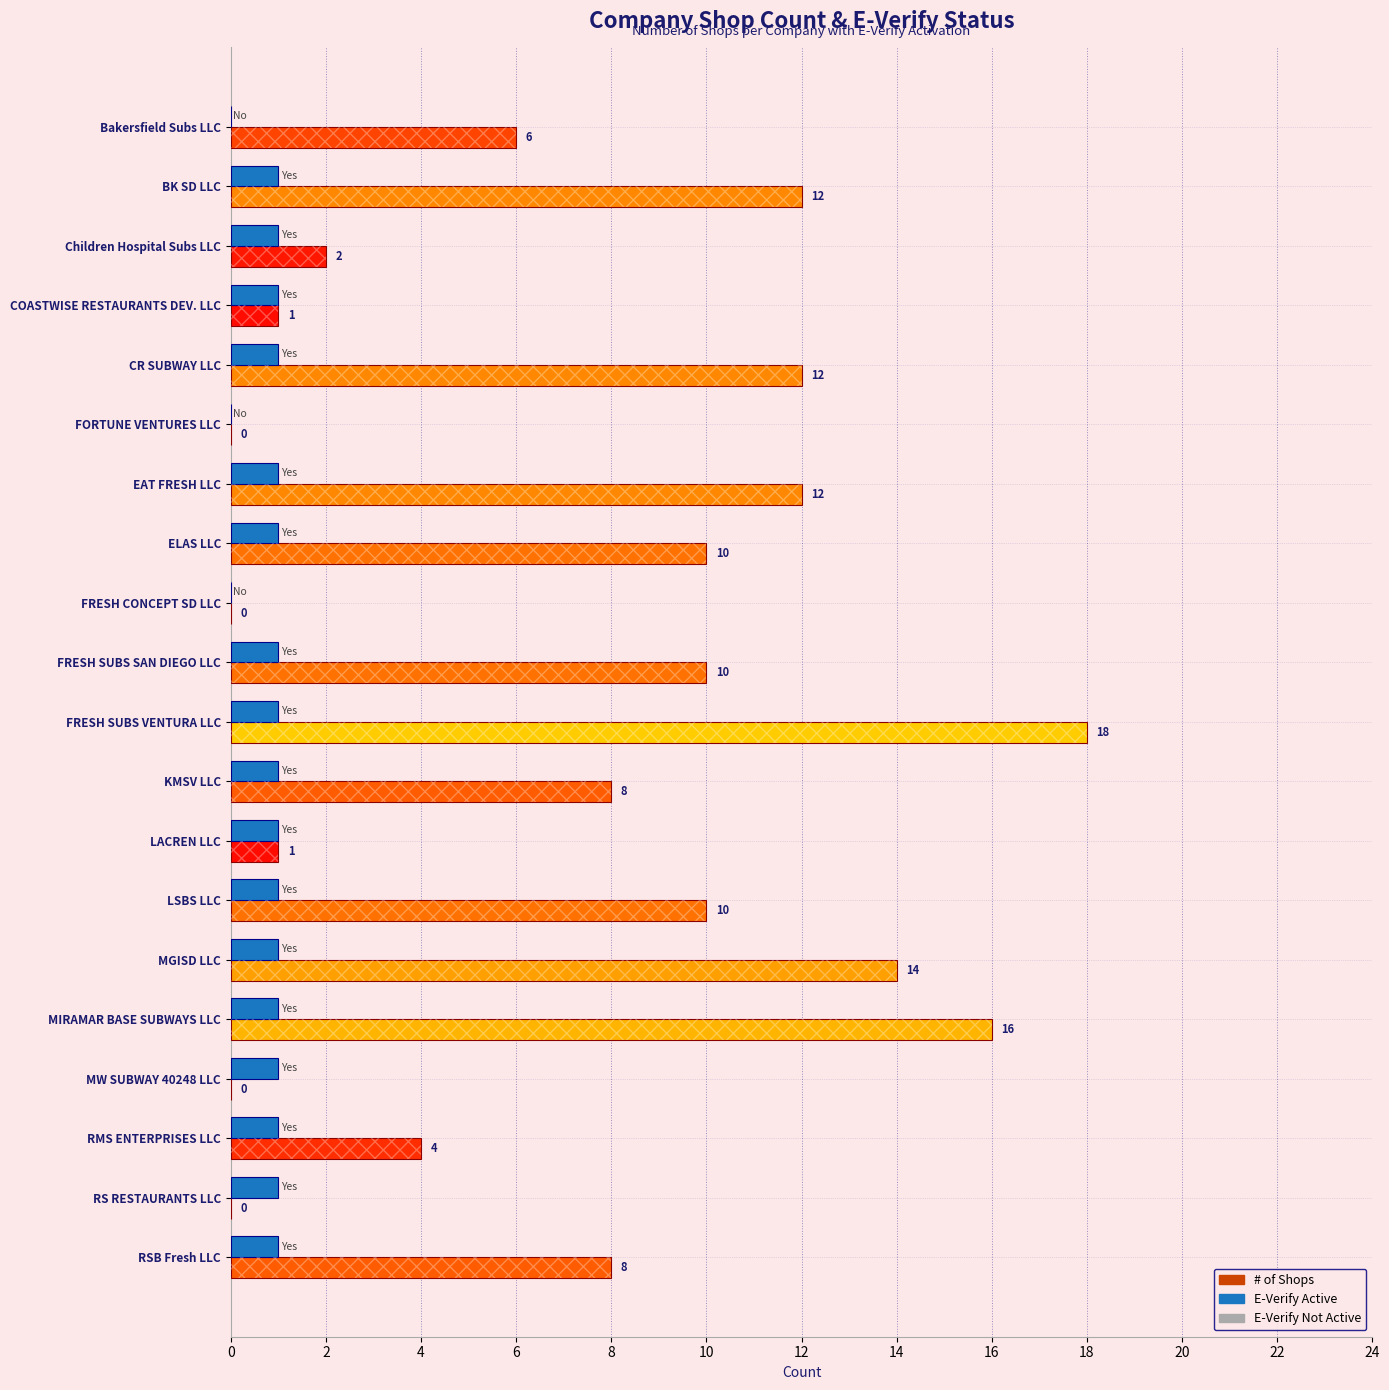

Between COASTWISE RESTAURANTS DEV. LLC and LSBS LLC, which series saw the biggest shift?

# of Shops